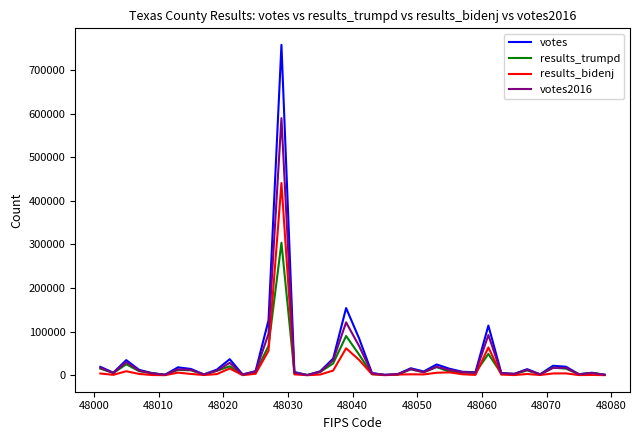

Which series has the largest range (max minus min)?

votes